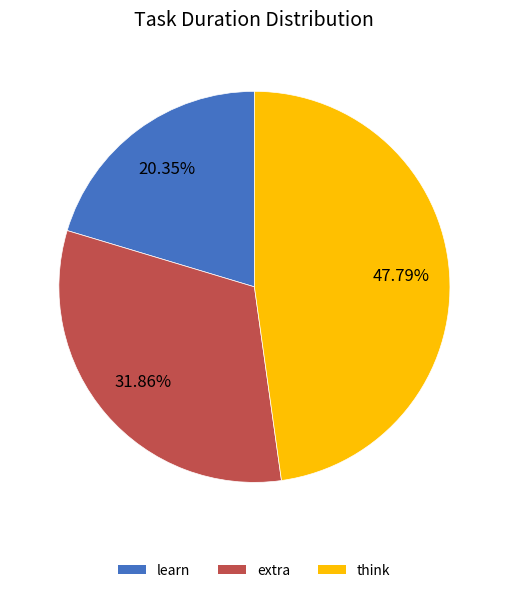

How many slices are in this pie chart?

3